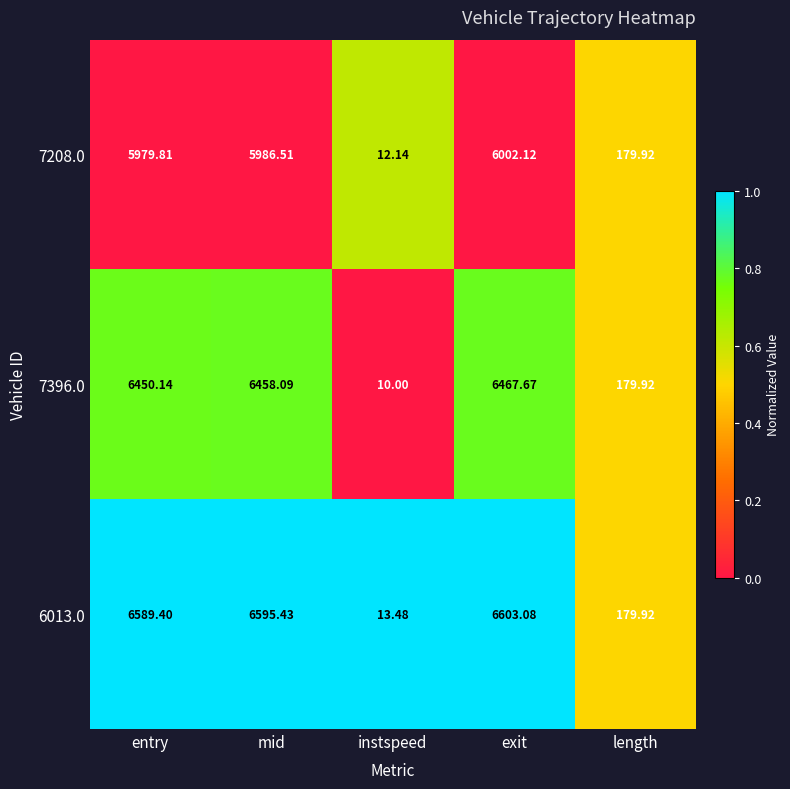

List the labels in order of 7396.0 value, largest first.

exit, mid, entry, length, instspeed